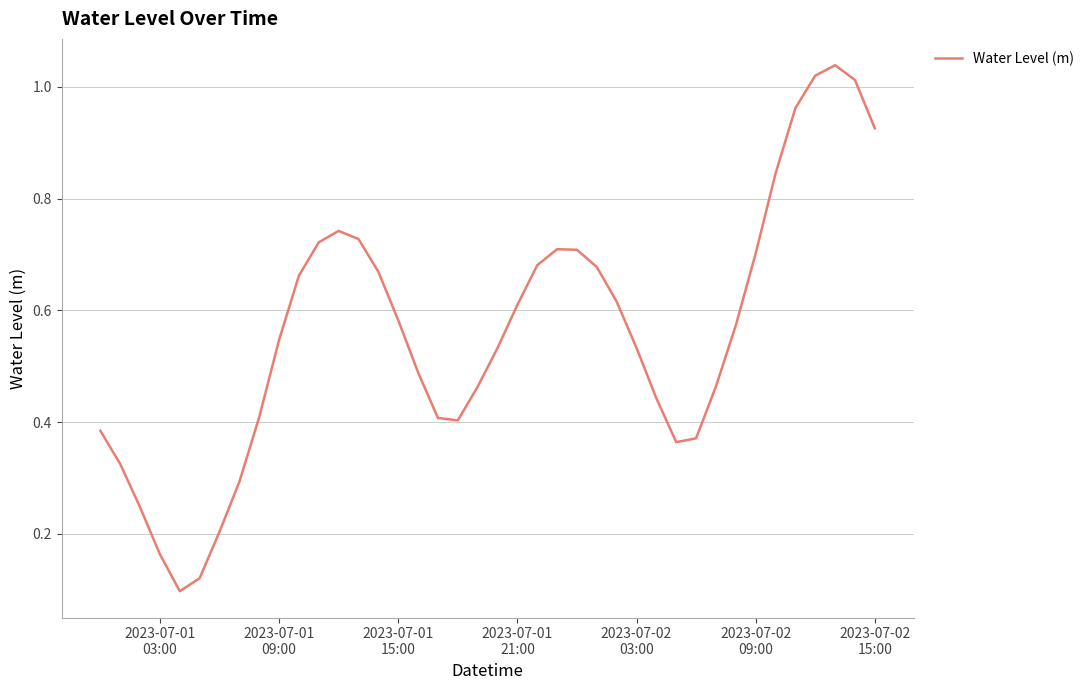

Does the chart have visible grid lines?

Yes